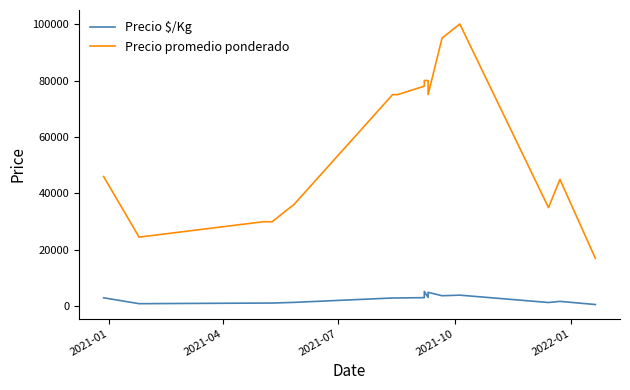

True or false: Precio promedio ponderado and Precio $/Kg intersect in this chart.

False